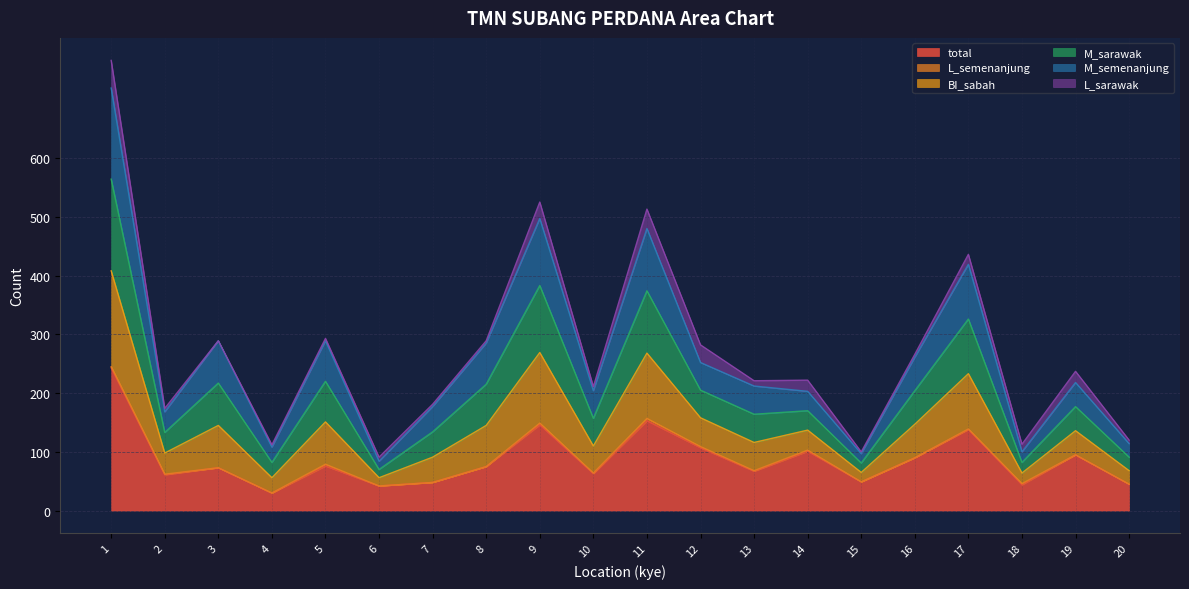

Is the value of M_sarawak at 15 greater than the value of M_semenanjung at 15?

Yes